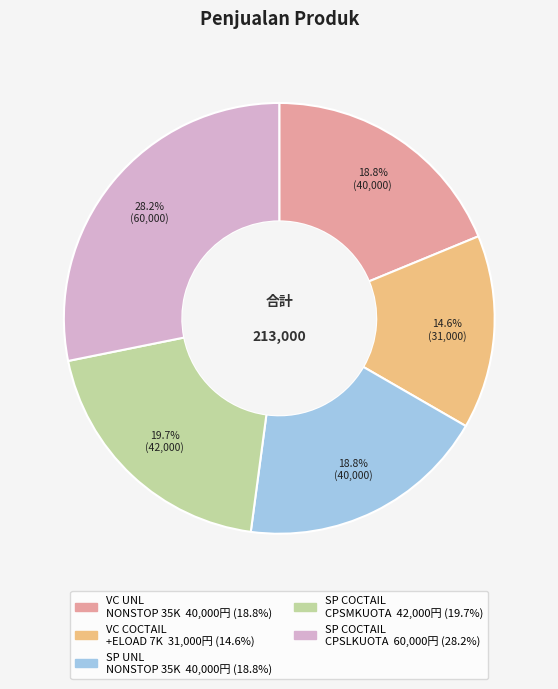

Does any single category account for the majority?

No